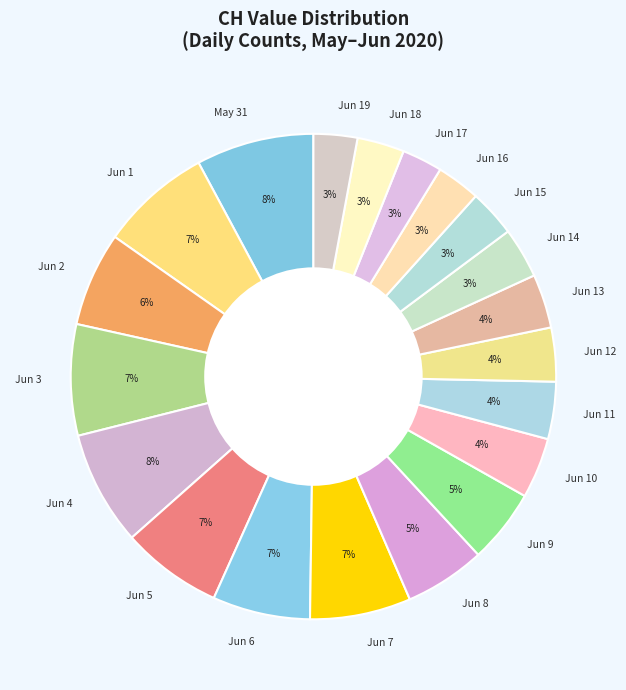

Is it true that Jun 14 is 3% of the pie?

True